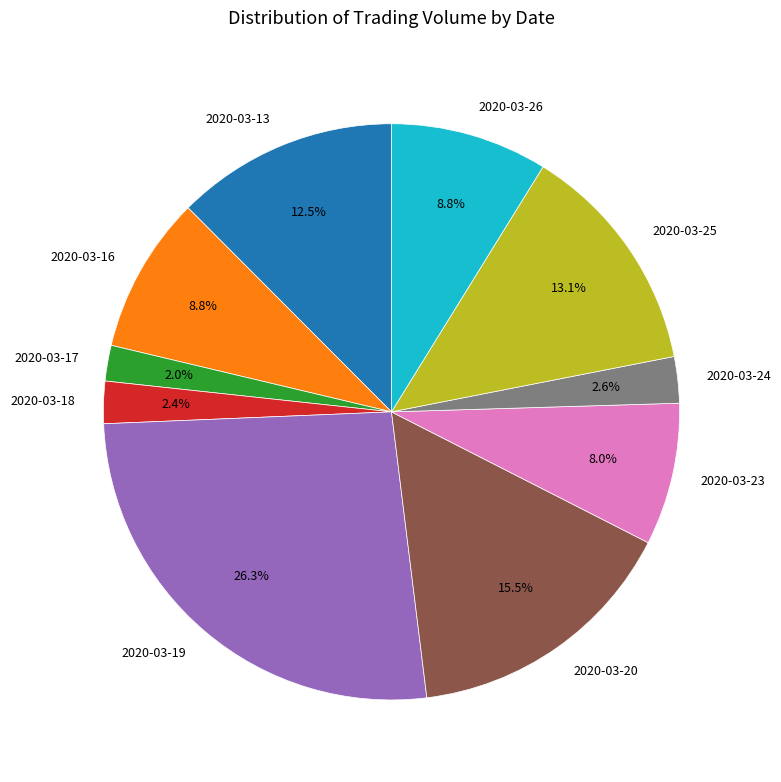

What percentage is NOT represented by 2020-03-24?

97.4%